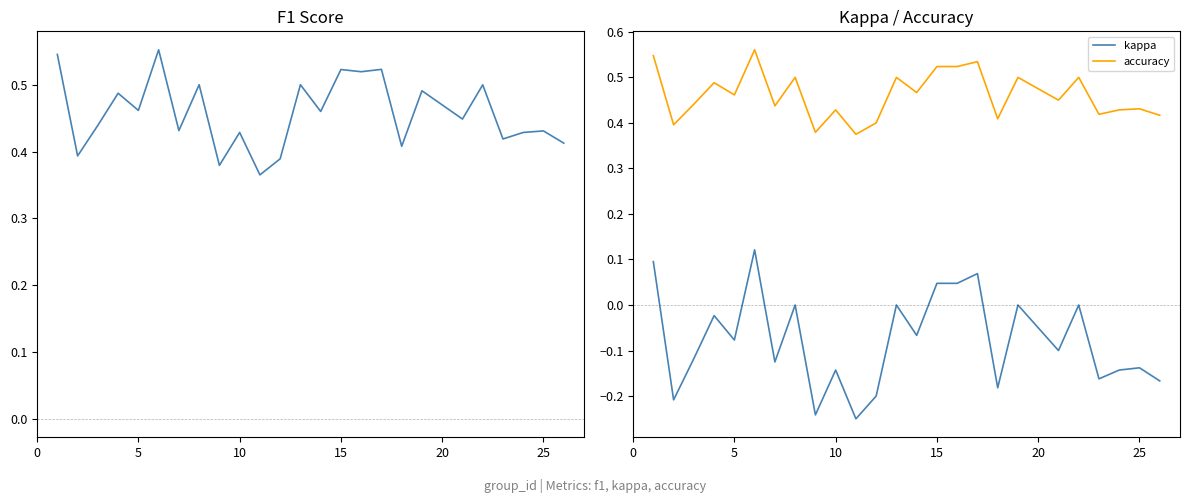

Reading right to left, extract all data points from this chart.

f1: 0.4	0.4	0.4	0.4	0.5	0.4	0.5	0.4	0.5	0.5	0.5	0.5	0.5	0.4	0.4	0.4	0.4	0.5	0.4	0.6	0.5	0.5	0.4	0.4	0.5
kappa: -0.2	-0.1	-0.1	-0.2	0.0	-0.1	0.0	-0.2	0.1	0.0	0.0	-0.1	0.0	-0.2	-0.2	-0.1	-0.2	0.0	-0.1	0.1	-0.1	-0.0	-0.1	-0.2	0.1
accuracy: 0.4	0.4	0.4	0.4	0.5	0.5	0.5	0.4	0.5	0.5	0.5	0.5	0.5	0.4	0.4	0.4	0.4	0.5	0.4	0.6	0.5	0.5	0.4	0.4	0.5